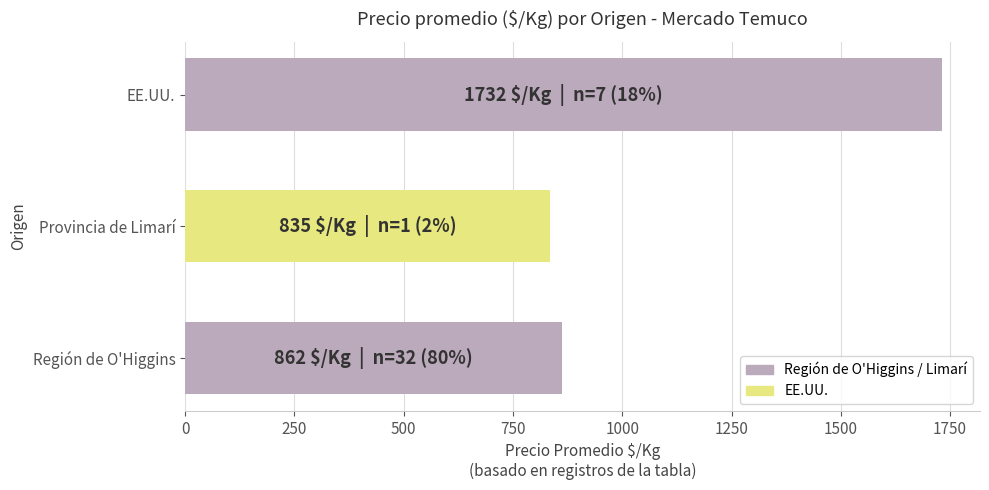

What is the change in value from Provincia de Limarí to EE.UU.?

+896.9